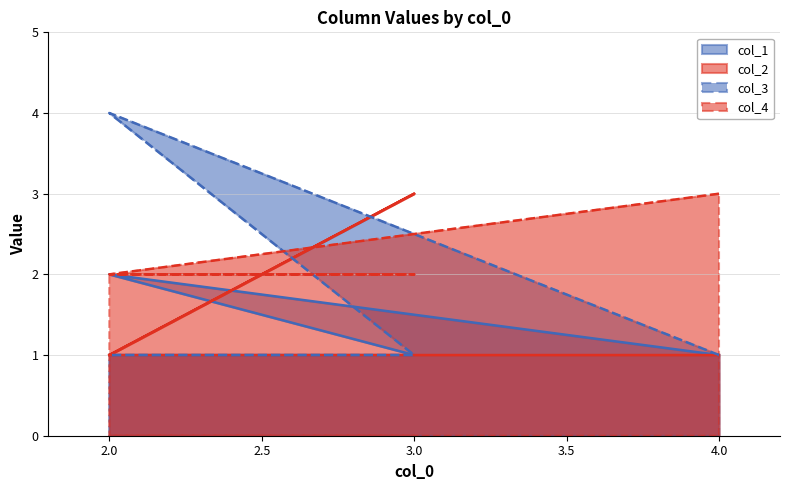

What is the total value across all series at 3?

7